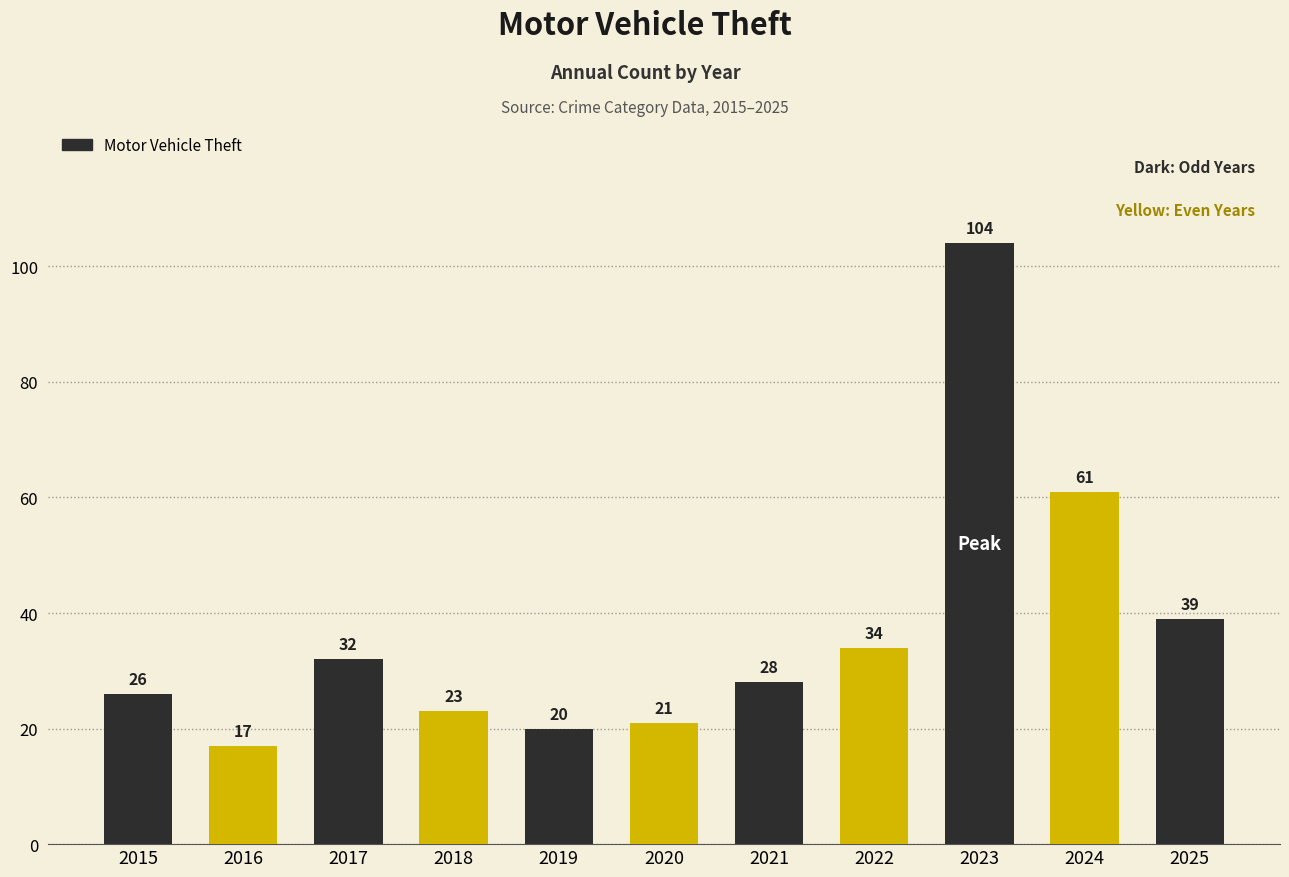

The chart shows a value of 28 at 2021. True or false?

True